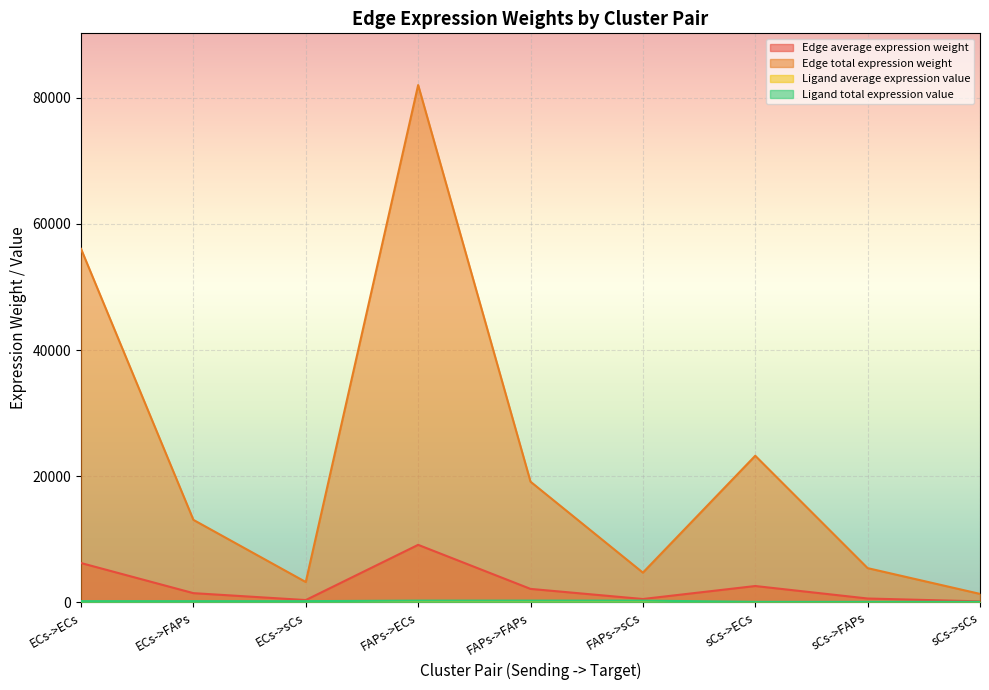

Which series has the largest range (max minus min)?

Edge total expression weight